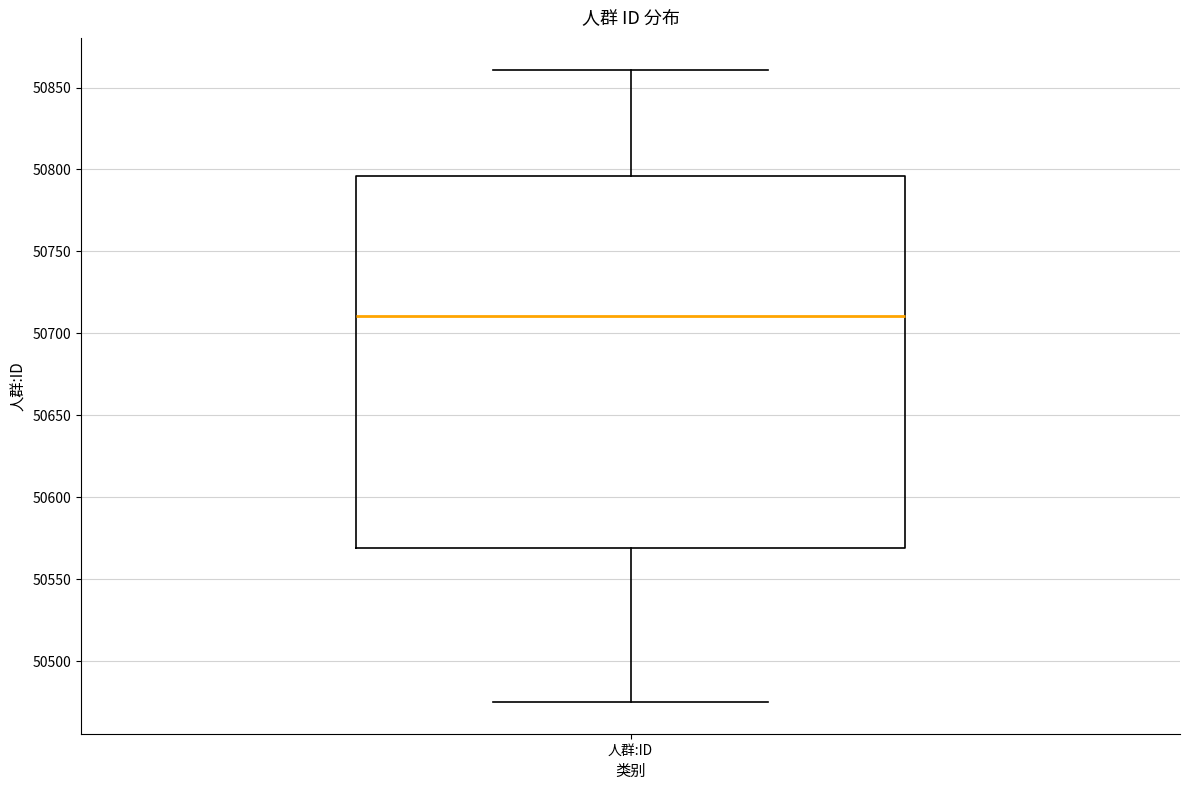

Where is the lower edge of the box for 人群:ID on the y-axis? The values are not printed on the chart, so give them approximately, as read against the axis.

50570